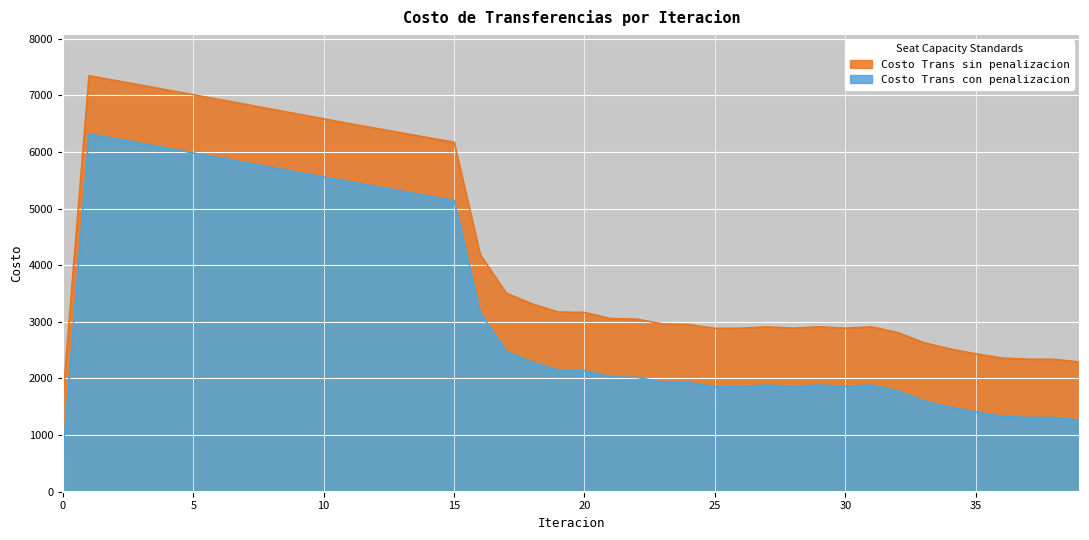

What is the minimum value shown in the chart?

631.8